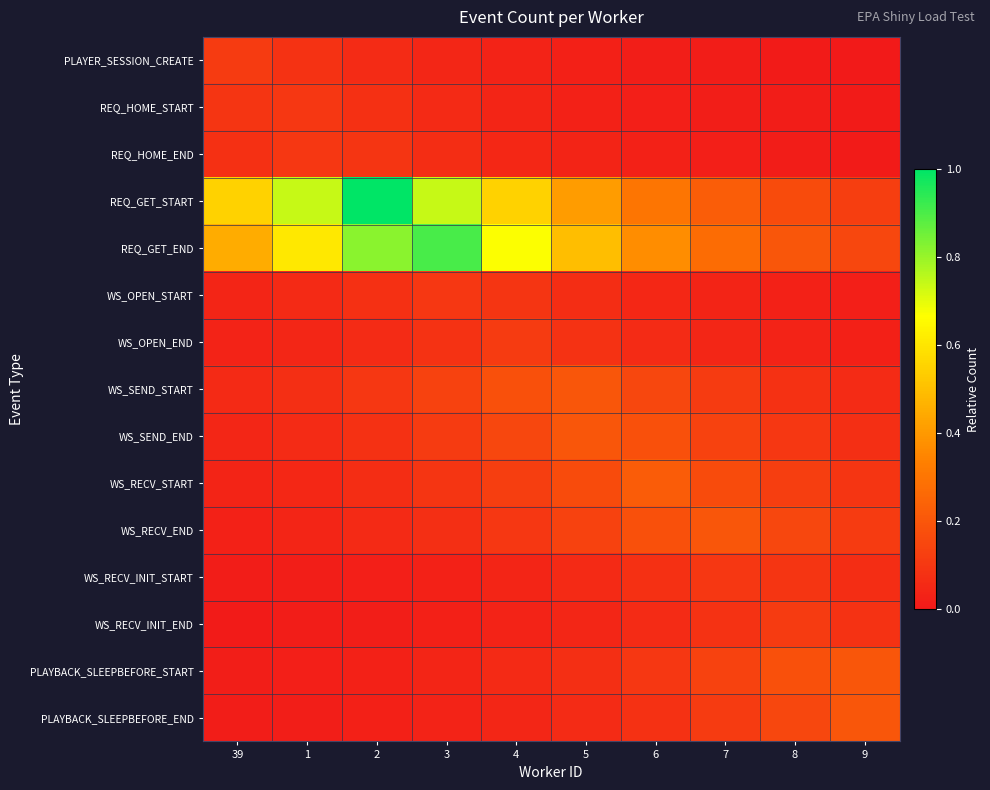

Reading left to right, list all the values displayed in this chart.

PLAYER_SESSION_CREATE: 39=0.1	1=0.1	2=0.1	3=0.0	4=0.0	5=0.0	6=0.0	7=0.0	8=0.0	9=0.0
REQ_HOME_START: 39=0.1	1=0.1	2=0.1	3=0.1	4=0.0	5=0.0	6=0.0	7=0.0	8=0.0	9=0.0
REQ_HOME_END: 39=0.1	1=0.1	2=0.1	3=0.1	4=0.0	5=0.0	6=0.0	7=0.0	8=0.0	9=0.0
REQ_GET_START: 39=0.5	1=0.7	2=1.0	3=0.7	4=0.5	5=0.4	6=0.3	7=0.2	8=0.2	9=0.1
REQ_GET_END: 39=0.4	1=0.6	2=0.8	3=0.9	4=0.7	5=0.5	6=0.4	7=0.3	8=0.2	9=0.1
WS_OPEN_START: 39=0.0	1=0.1	2=0.1	3=0.1	4=0.1	5=0.1	6=0.0	7=0.0	8=0.0	9=0.0
WS_OPEN_END: 39=0.0	1=0.0	2=0.1	3=0.1	4=0.1	5=0.1	6=0.1	7=0.0	8=0.0	9=0.0
WS_SEND_START: 39=0.1	1=0.1	2=0.1	3=0.1	4=0.2	5=0.2	6=0.1	7=0.1	8=0.1	9=0.1
WS_SEND_END: 39=0.0	1=0.1	2=0.1	3=0.1	4=0.1	5=0.2	6=0.2	7=0.1	8=0.1	9=0.1
WS_RECV_START: 39=0.0	1=0.0	2=0.1	3=0.1	4=0.1	5=0.2	6=0.2	7=0.2	8=0.1	9=0.1
WS_RECV_END: 39=0.0	1=0.0	2=0.1	3=0.1	4=0.1	5=0.1	6=0.2	7=0.2	8=0.1	9=0.1
WS_RECV_INIT_START: 39=0.0	1=0.0	2=0.0	3=0.0	4=0.0	5=0.1	6=0.1	7=0.1	8=0.1	9=0.1
WS_RECV_INIT_END: 39=0.0	1=0.0	2=0.0	3=0.0	4=0.0	5=0.0	6=0.1	7=0.1	8=0.1	9=0.1
PLAYBACK_SLEEPBEFORE_START: 39=0.0	1=0.0	2=0.0	3=0.0	4=0.1	5=0.1	6=0.1	7=0.1	8=0.2	9=0.2
PLAYBACK_SLEEPBEFORE_END: 39=0.0	1=0.0	2=0.0	3=0.0	4=0.0	5=0.1	6=0.1	7=0.1	8=0.1	9=0.2